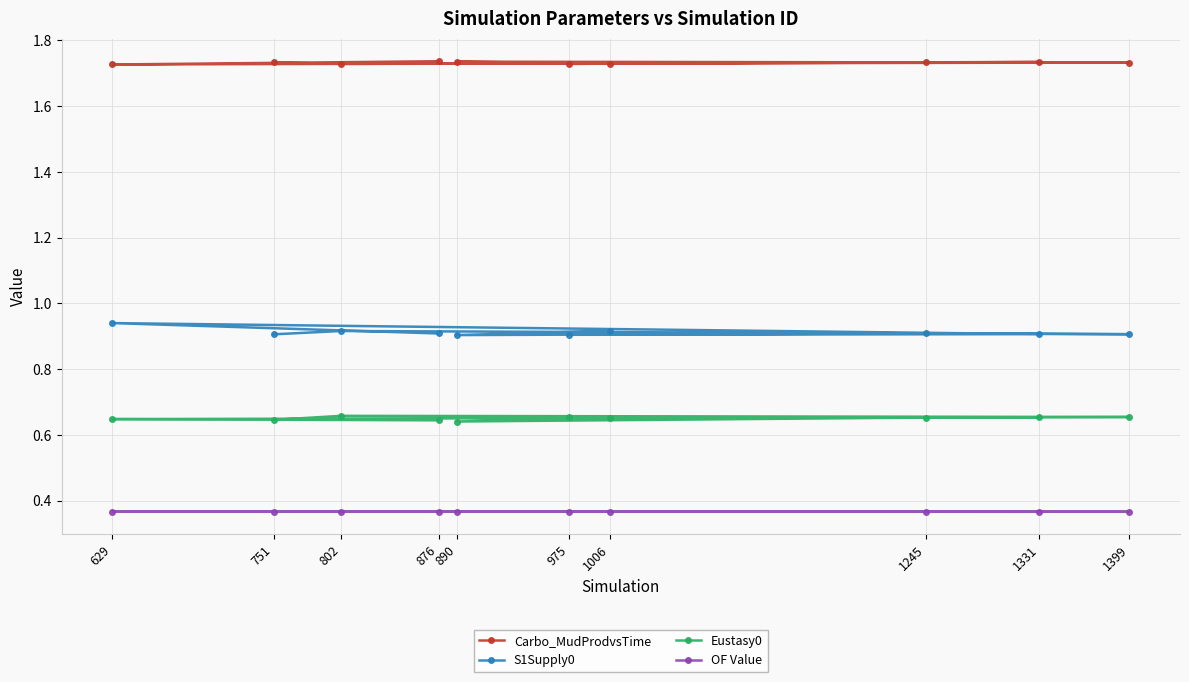

How many S1Supply0 values are between 0 and 1?

10